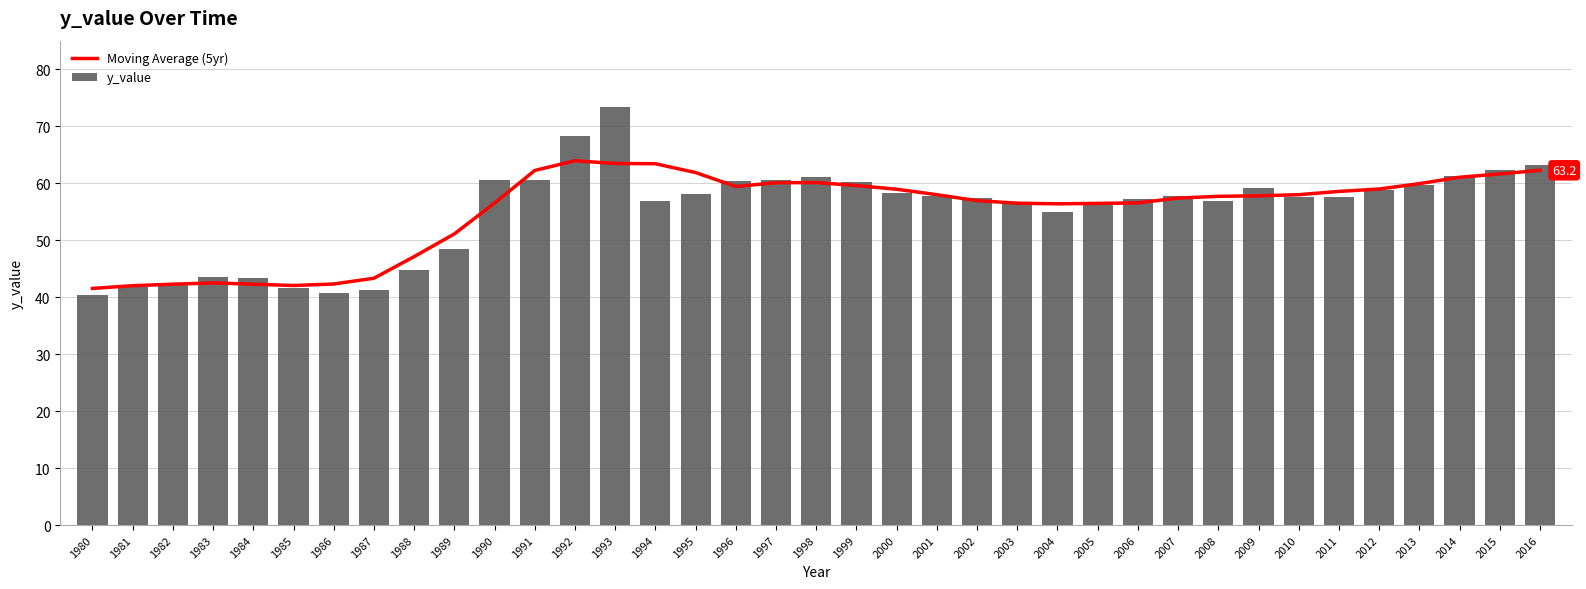

Between 2015 and 2001, which is larger?

2015